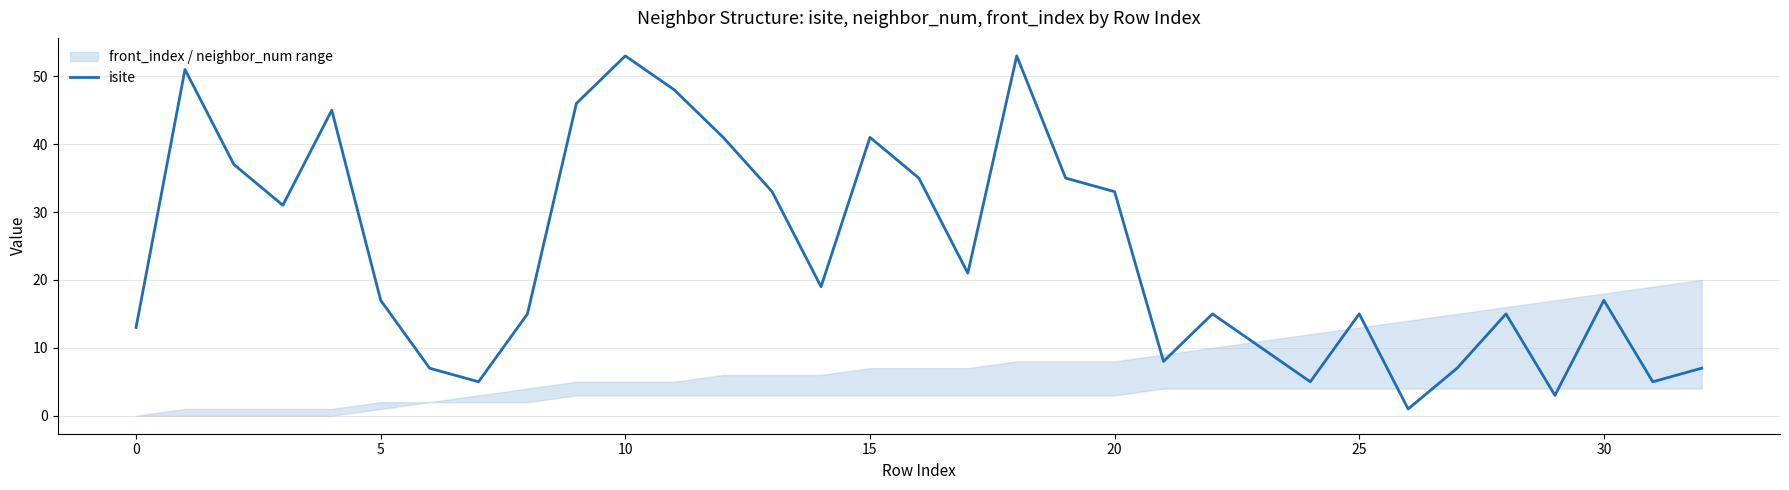

What is the value of the 30th point from the left?

3